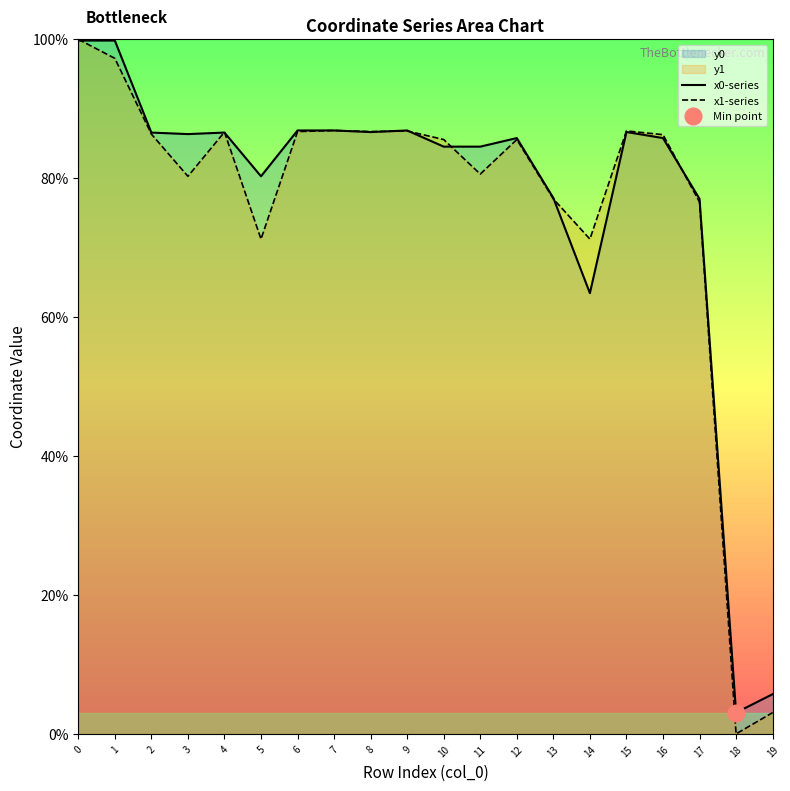

How many lines are shown in the chart?

2